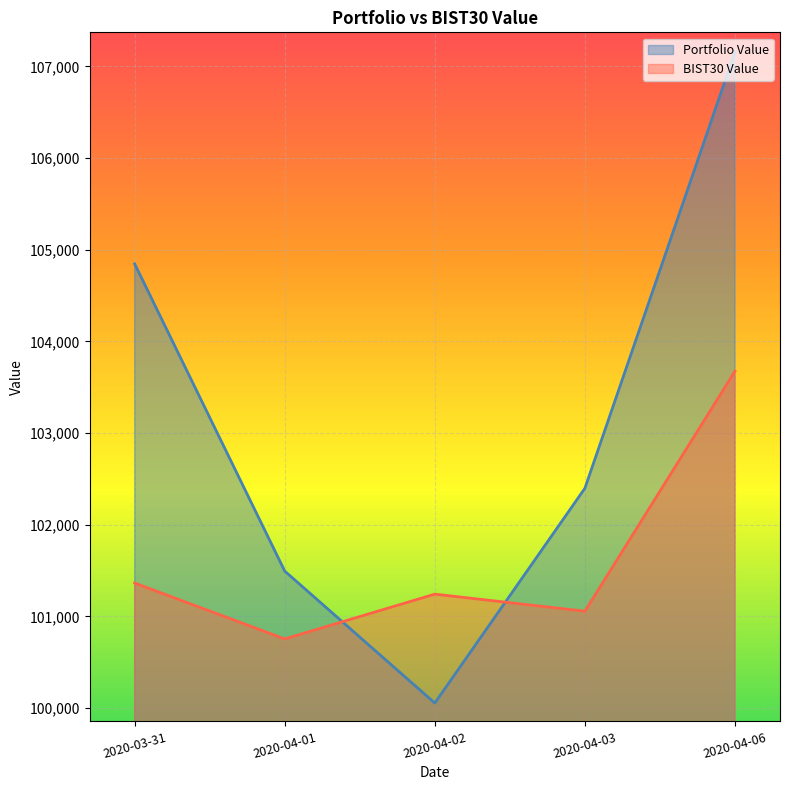

The value of Portfolio Value at 2020-04-03 is 155650.2. True or false?

False